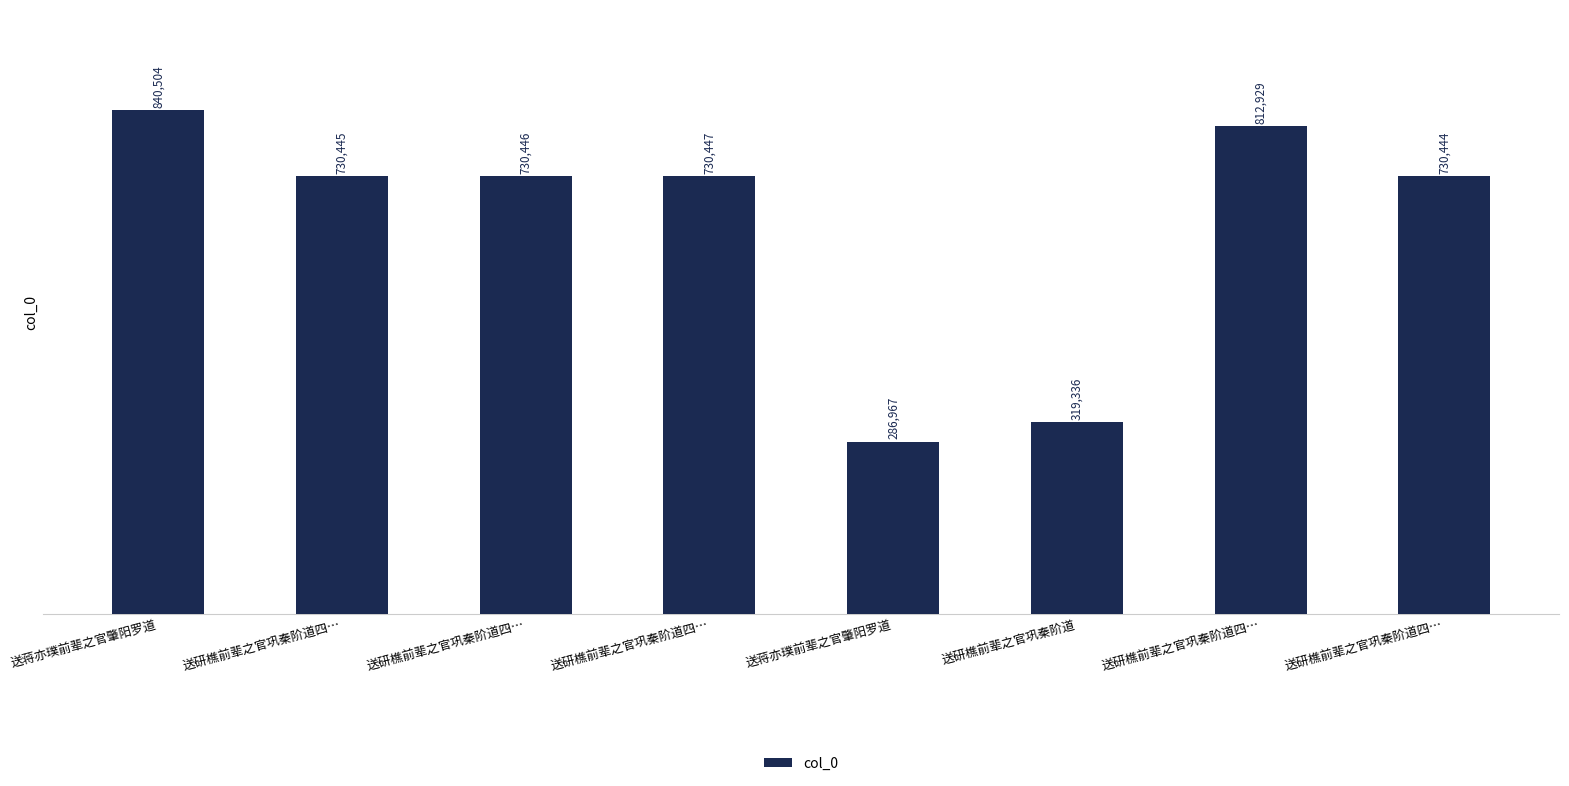

How many data points are less than 730446?

4